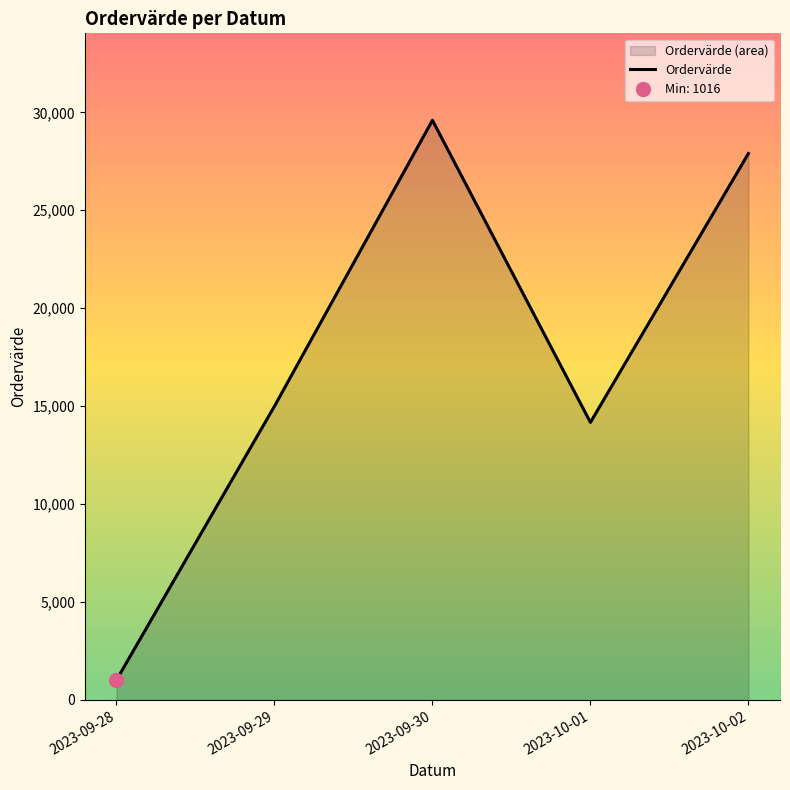

What is the difference between the maximum and second lowest values?

15426